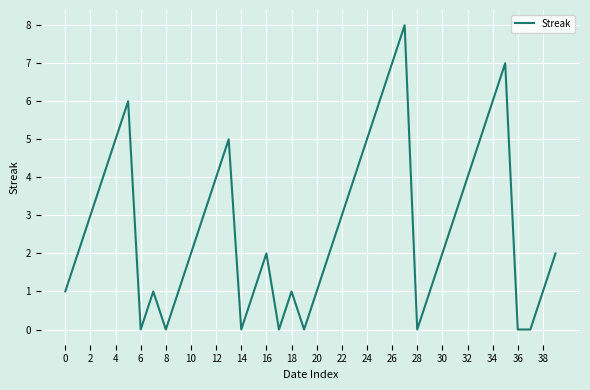

What is the difference between the maximum and minimum values?

8